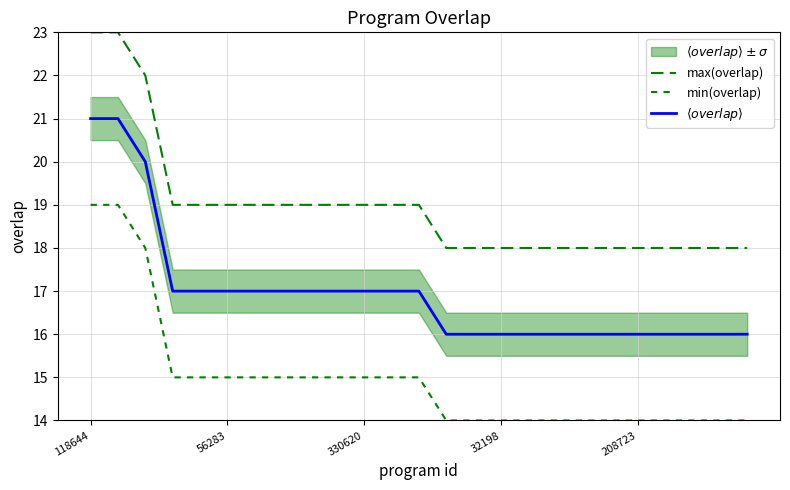

The value of $\langle overlap \rangle$ at 23 is 16. True or false?

True